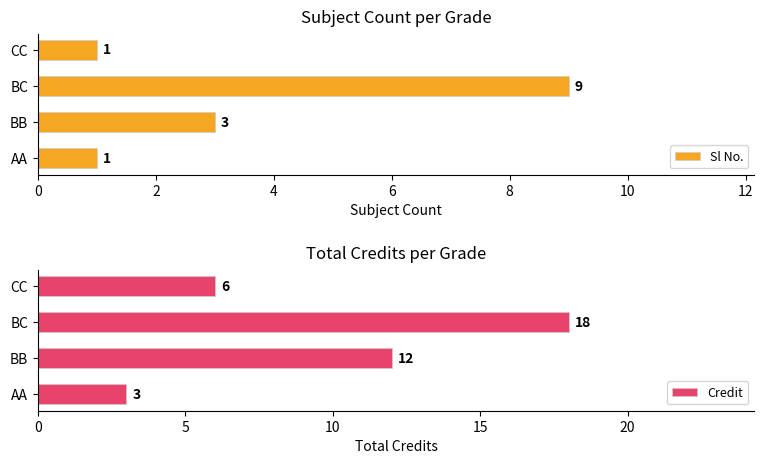

What is the difference between the maximum and minimum values in the Sl No. series?

8